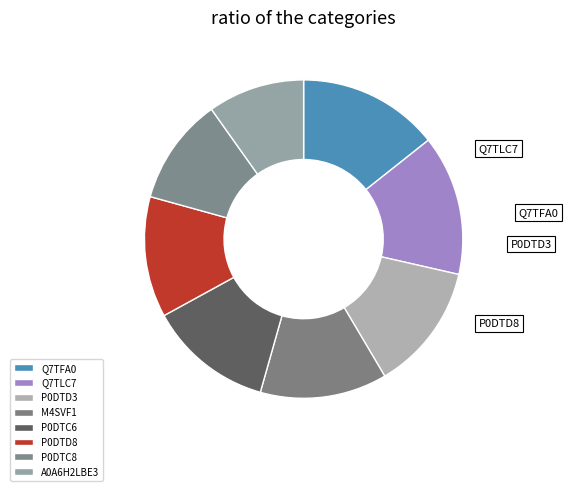

Which category has the biggest portion of the pie?

Q7TFA0